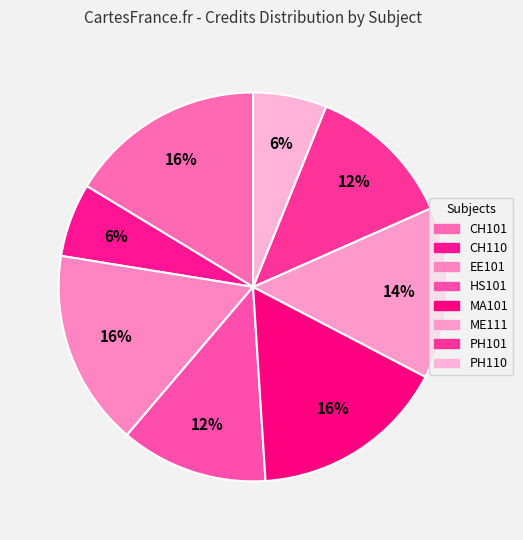

To the nearest percent, what percentage of the pie is PH110?

6%